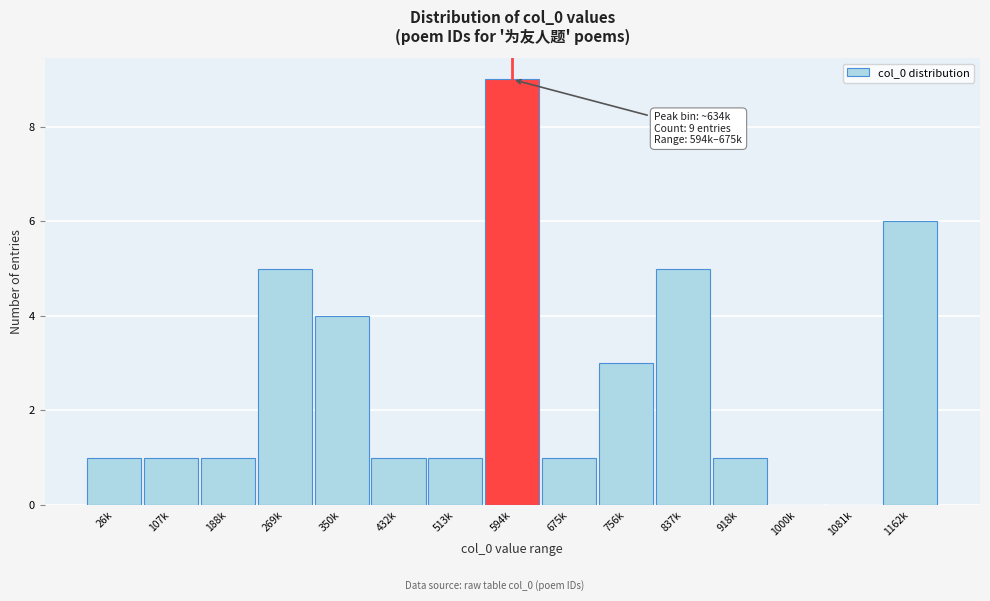

Reading left to right, list all the values displayed in this chart.

26k=1	107k=1	188k=1	269k=5	350k=4	432k=1	513k=1	594k=9	675k=1	756k=3	837k=5	918k=1	1000k=0	1081k=0	1162k=6